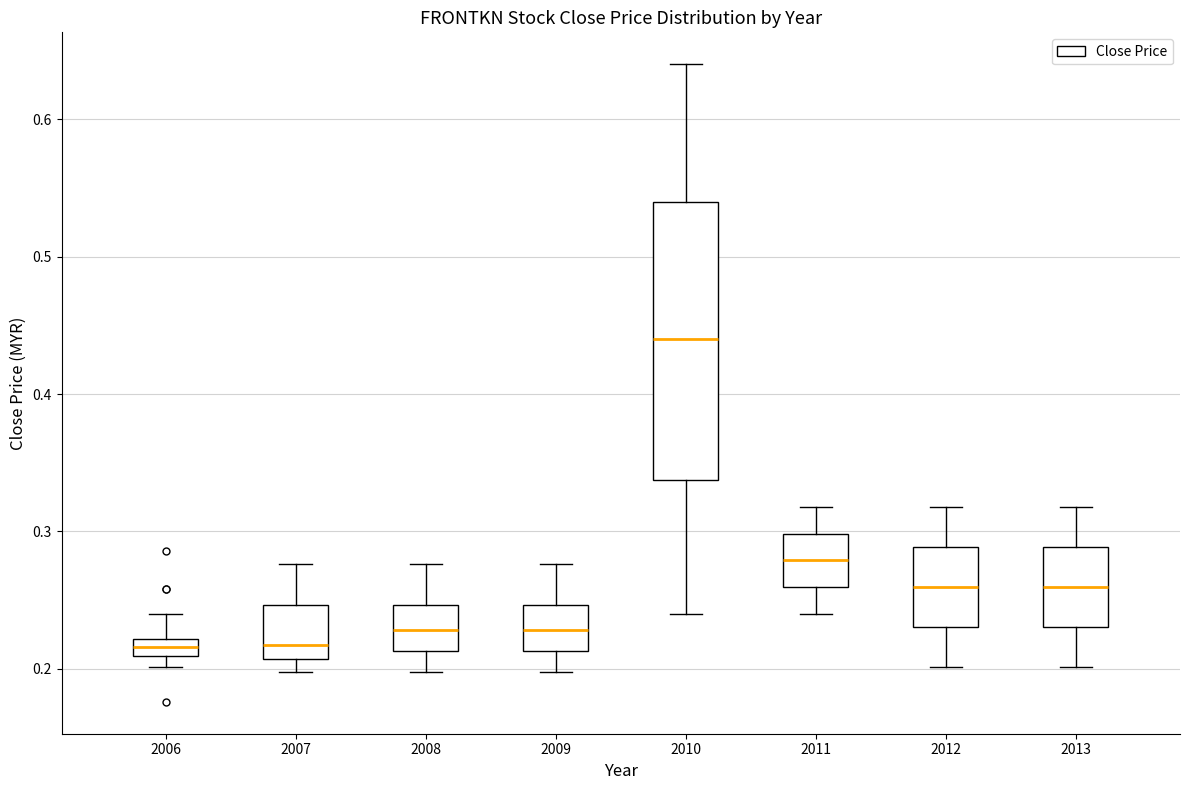

Comparing the boxes themselves (not the whiskers), which one is the tallest?

2010